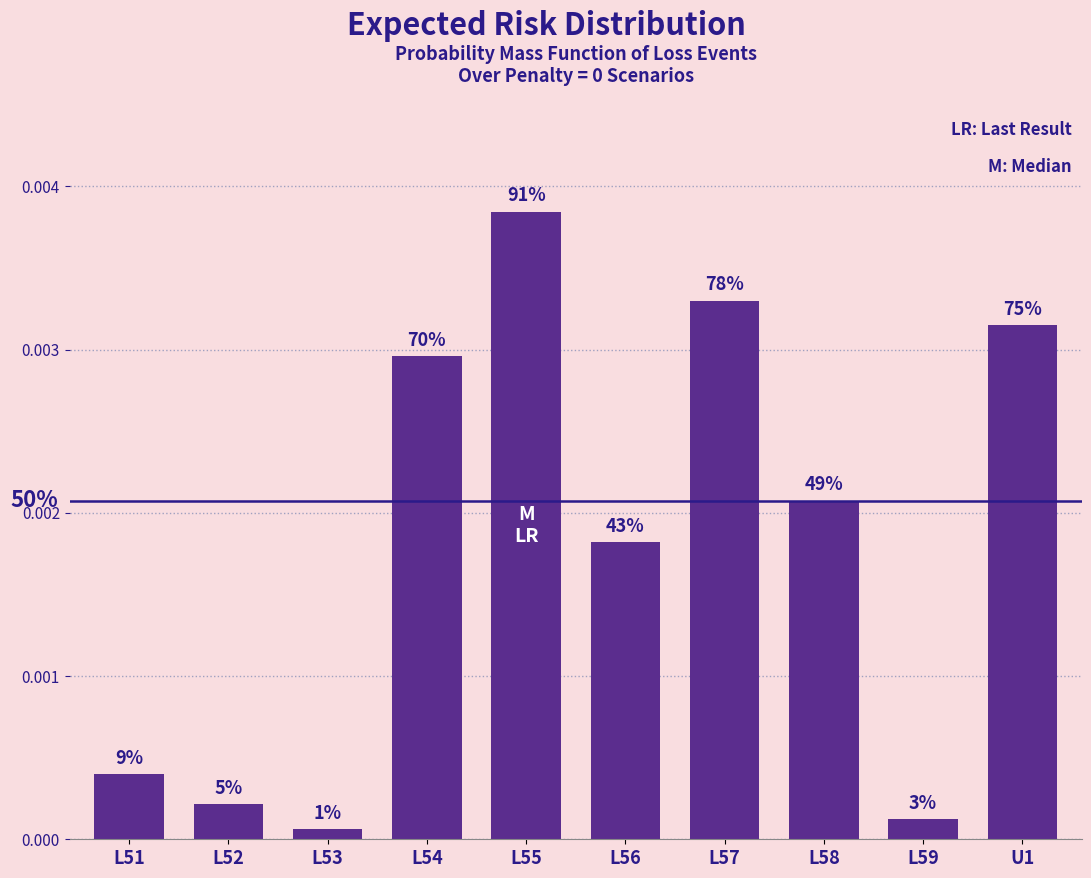

Are the bars horizontal?

No